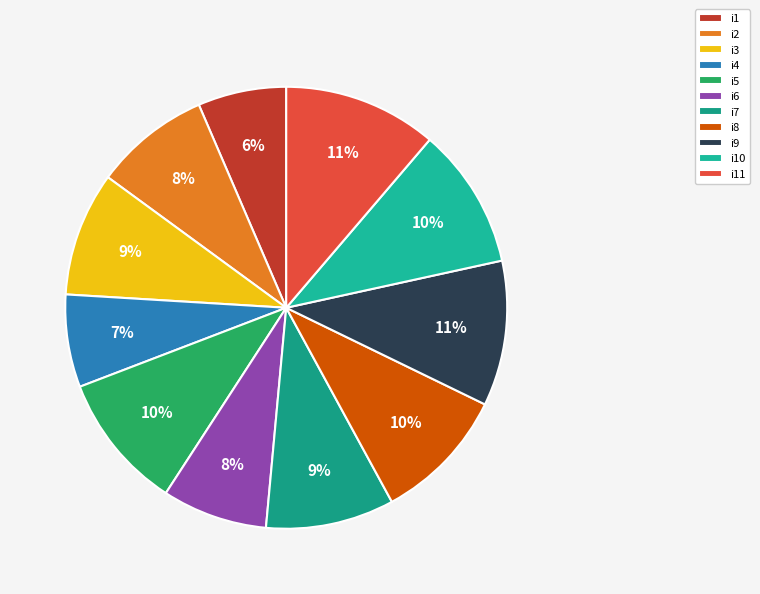

How many segments does this pie chart have?

11